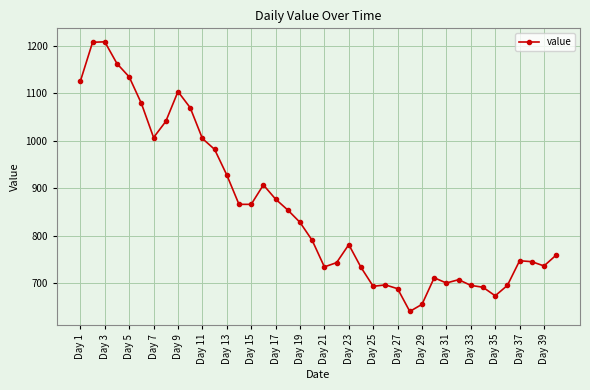

What is the difference between the maximum and second lowest values?

554